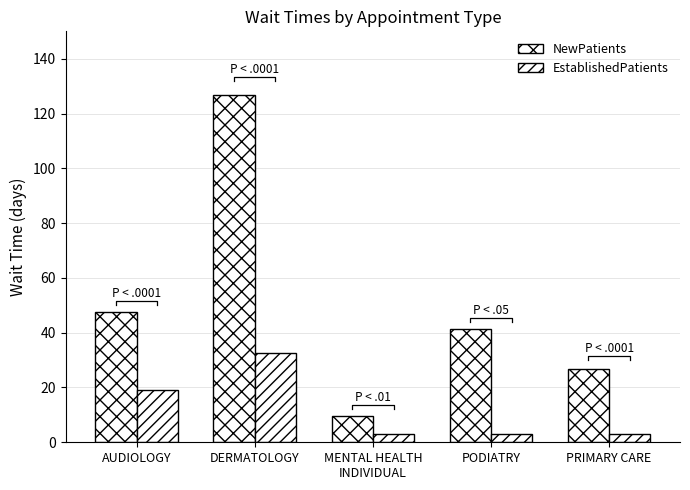

Where does the NewPatients series first go above 41?

AUDIOLOGY